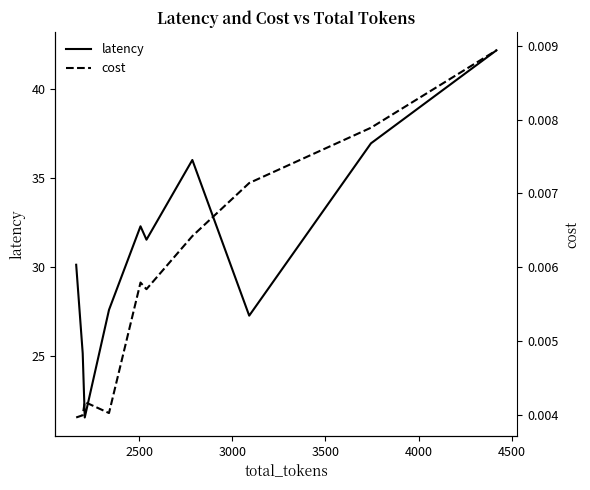

True or false: latency and cost cross at least once.

False